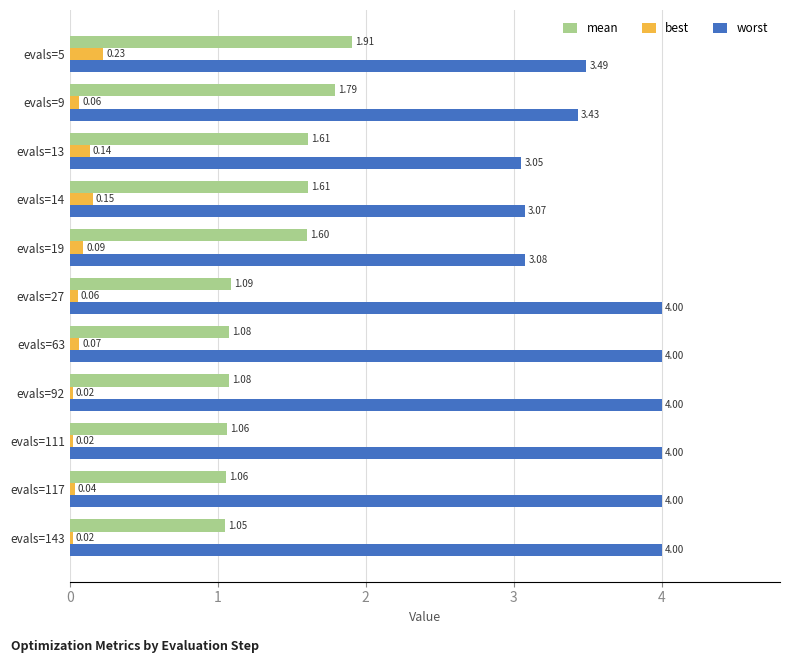

Which series has the widest spread of values?

worst